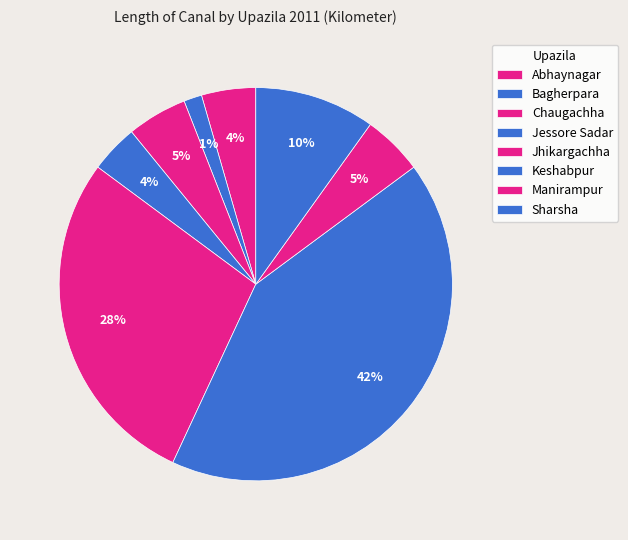

Count the number of slices in the pie.

8